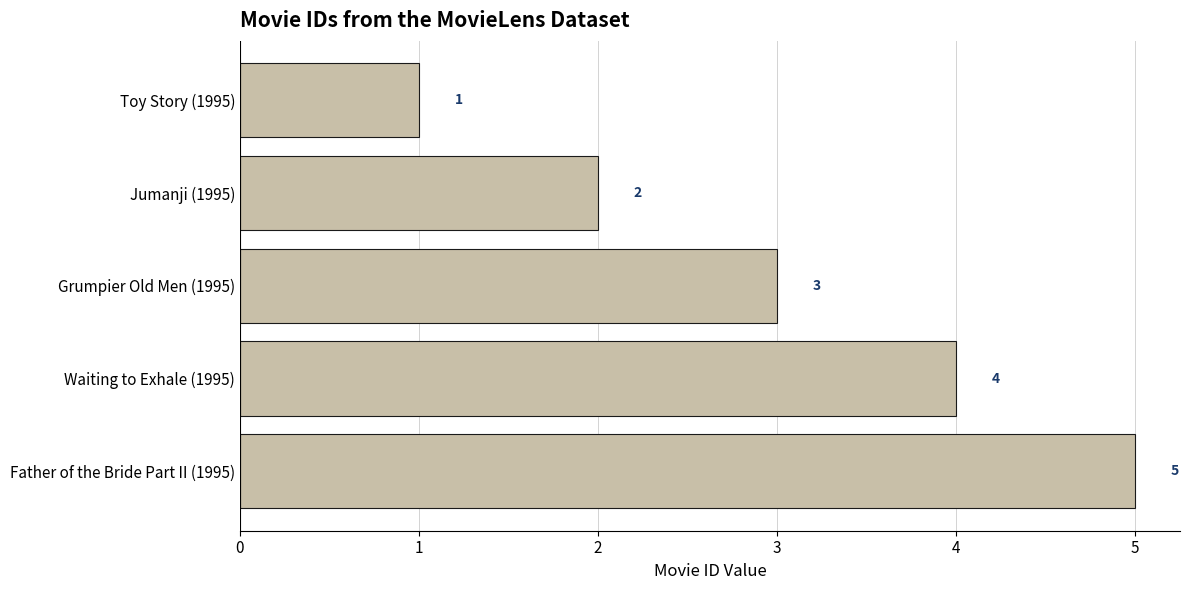

How many values are between 2 and 4?

3